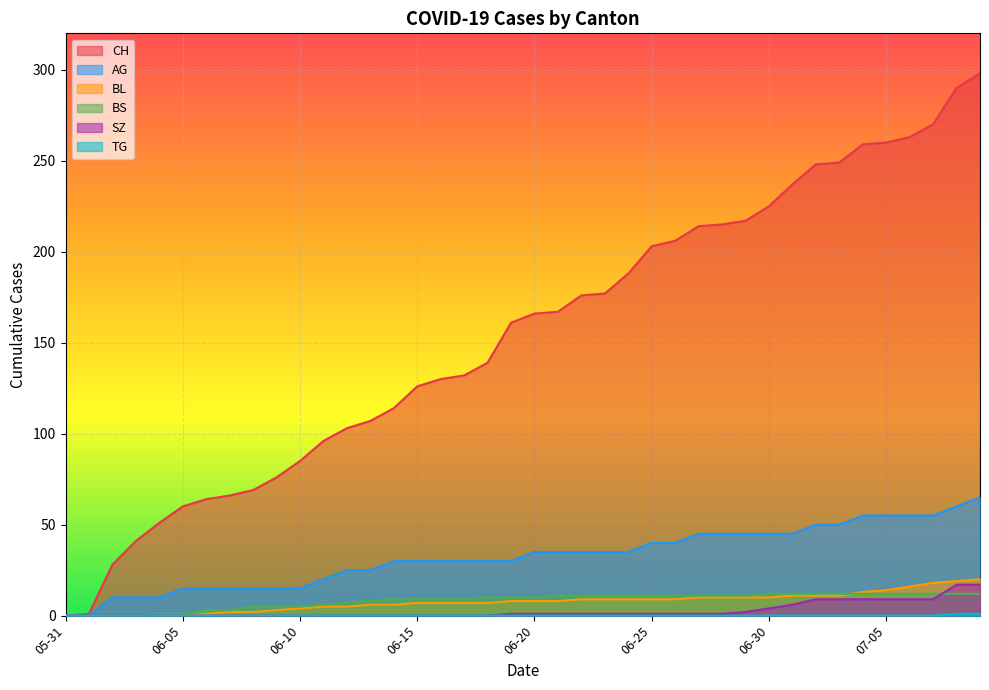

At which category is the sum across all series the highest?

2020-07-09